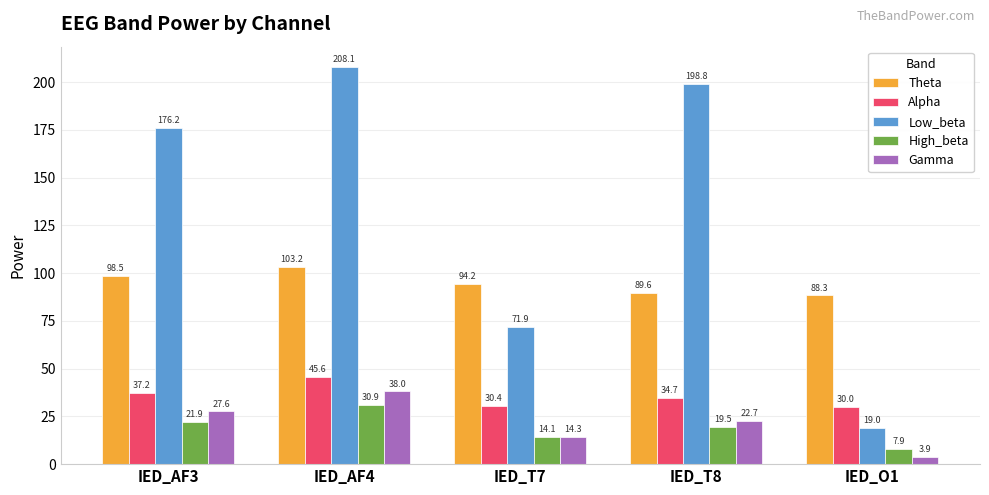

What is the label of the 1st bar from the right?

IED_O1